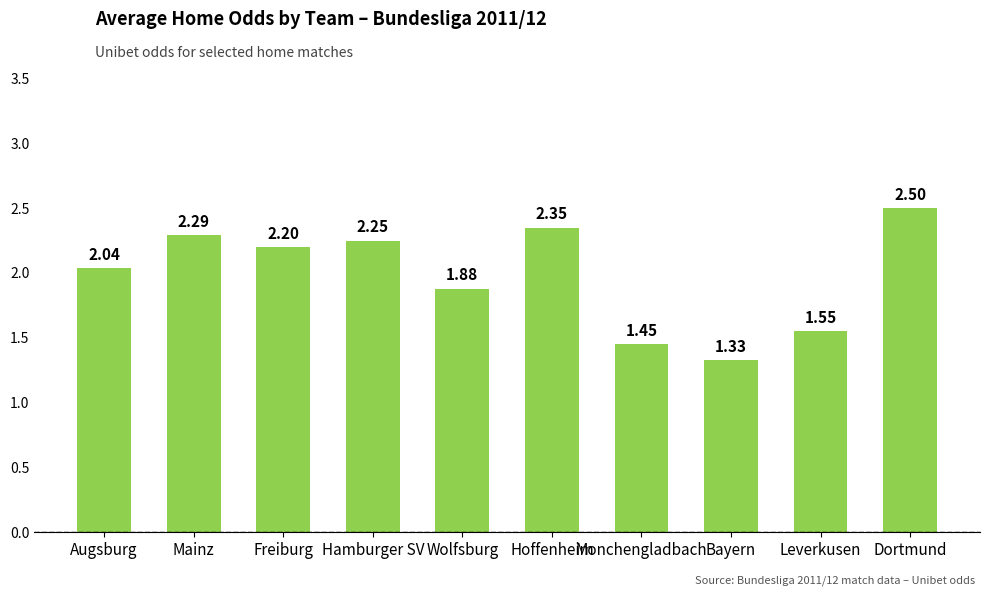

What is the label of the 6th bar from the left?

Hoffenheim